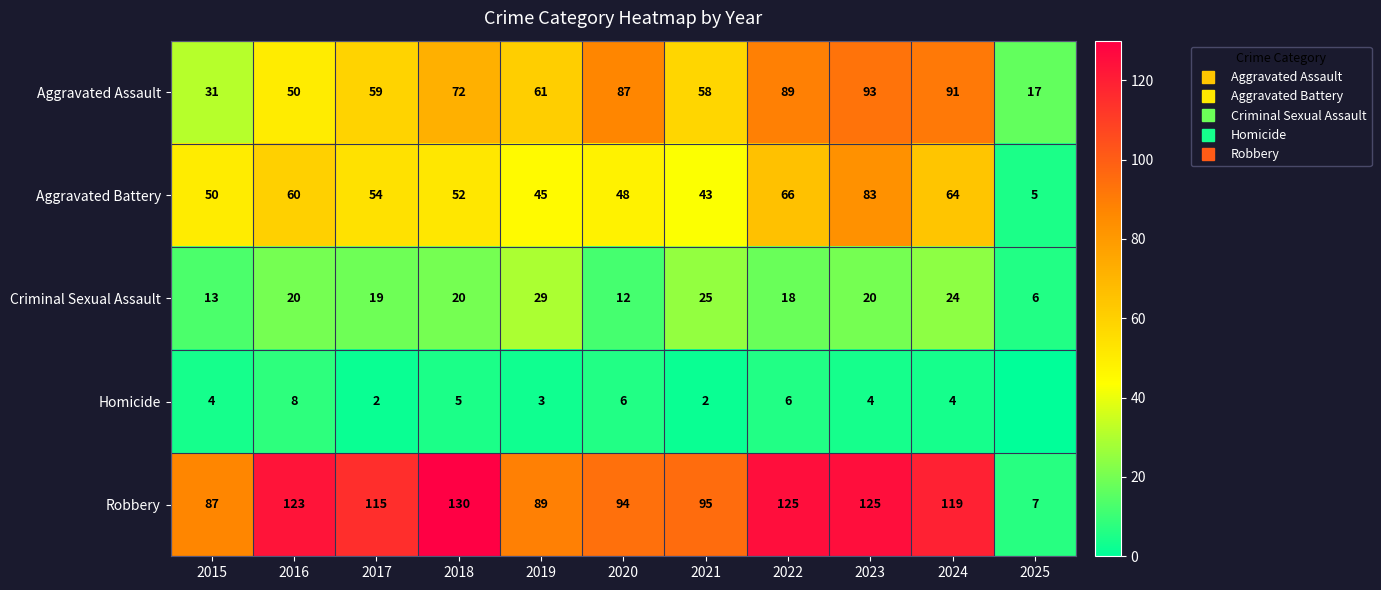

At which category is the sum across all series the highest?

2023